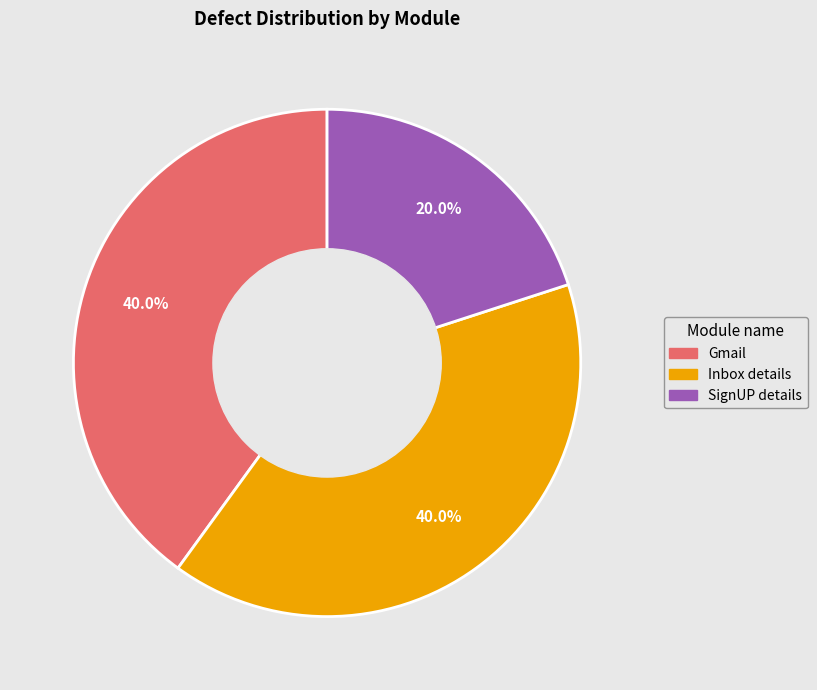

Does Gmail represent more than half of the total?

No